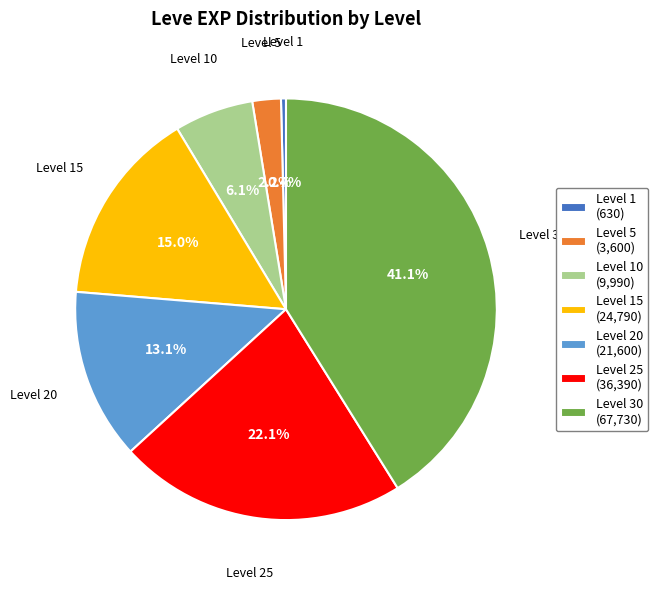

To the nearest percent, what is the difference between the largest and smallest slice percentages?

41%